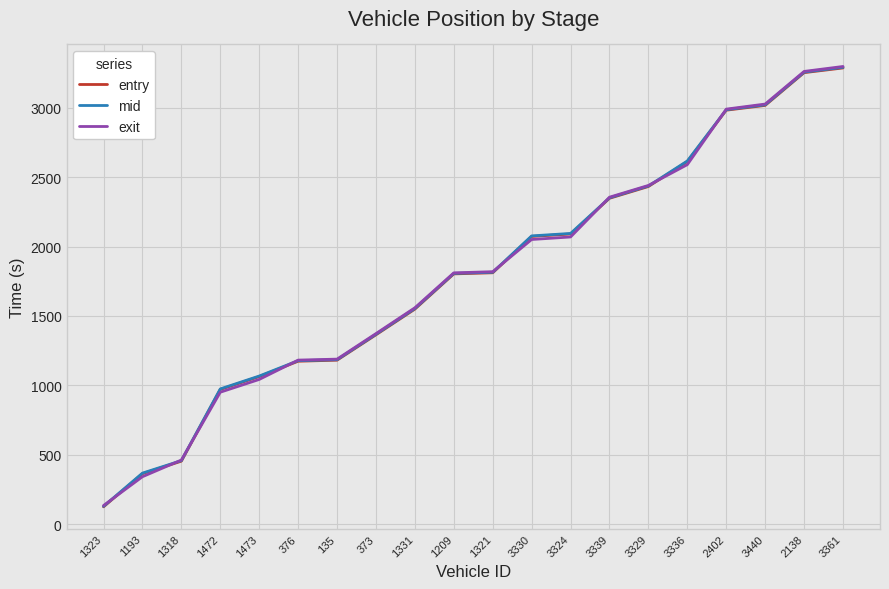

Between 1318 and 1209, which series saw the biggest shift?

entry